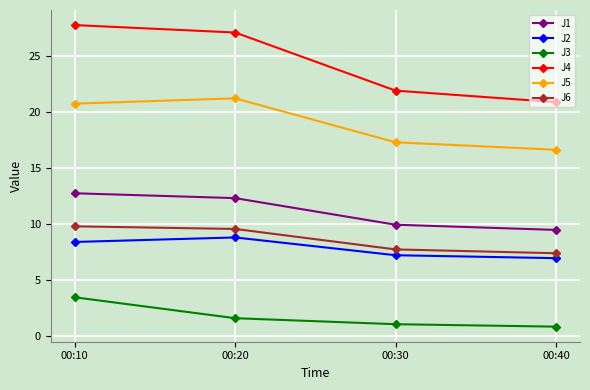

At how many categories does at least one series exceed 3?

4